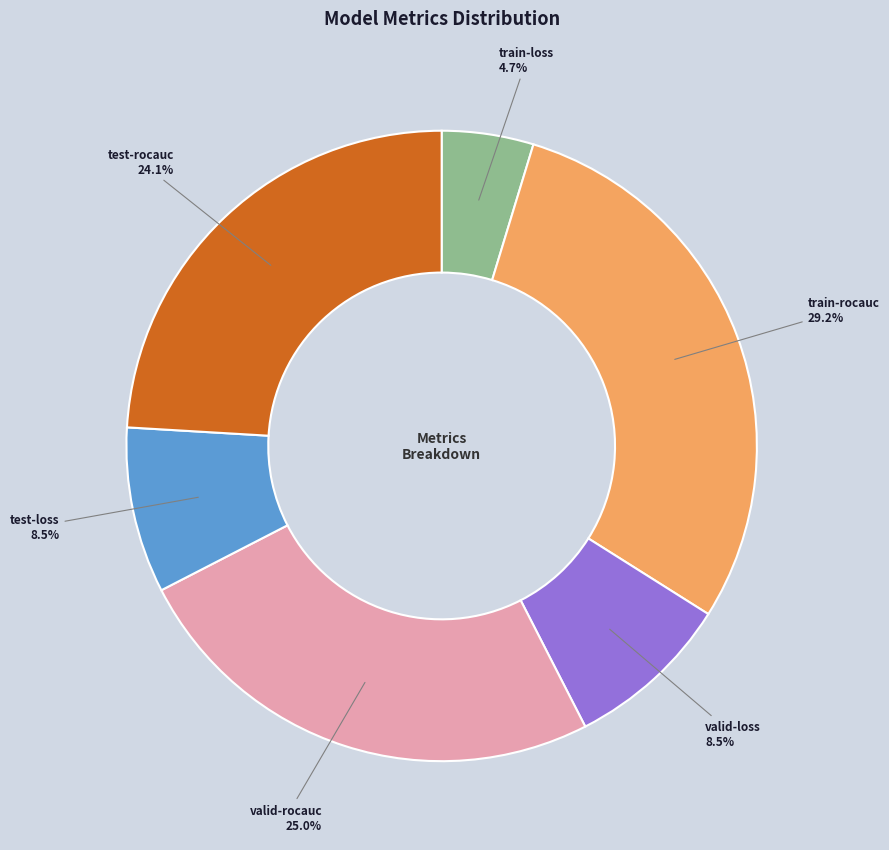

Is there any slice that represents more than half of the pie?

No